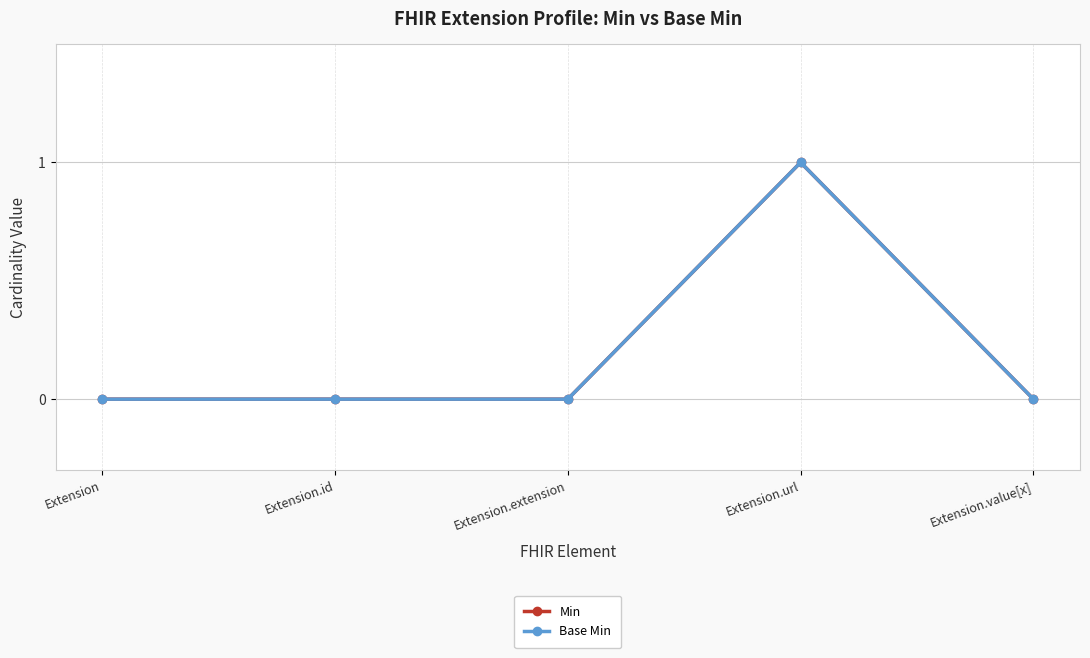

How many lines are shown in the chart?

2